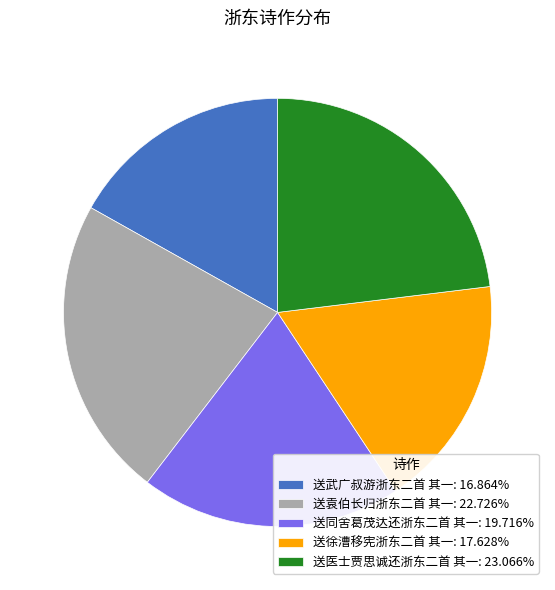

Approximately how many times larger is the value at 送同舍葛茂达还浙东二首 其一 compared to 送医士贾思诚还浙东二首 其一?

0.9